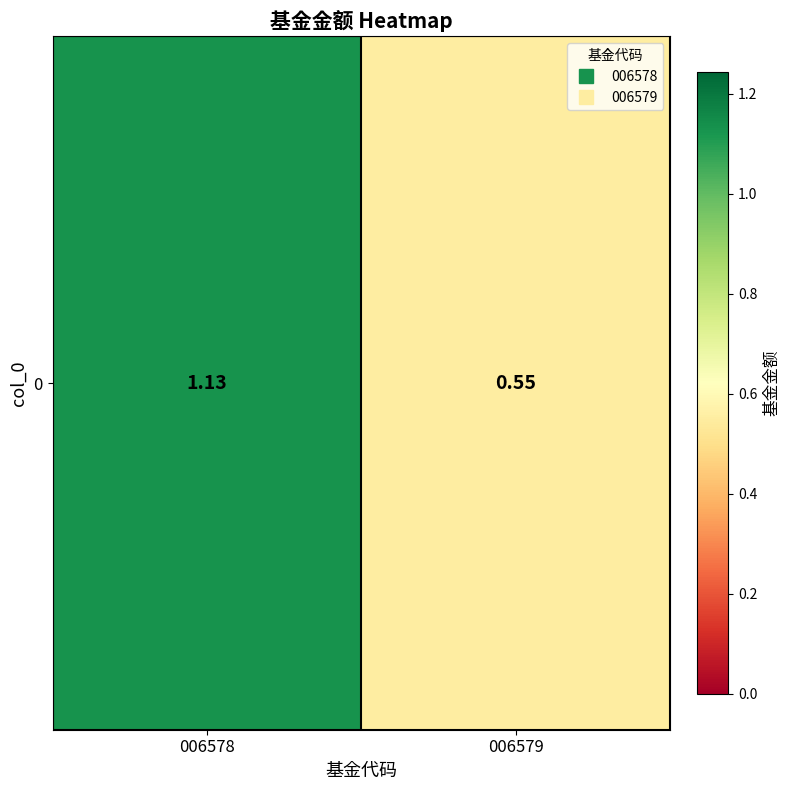

What is the minimum value shown in the chart?

0.6